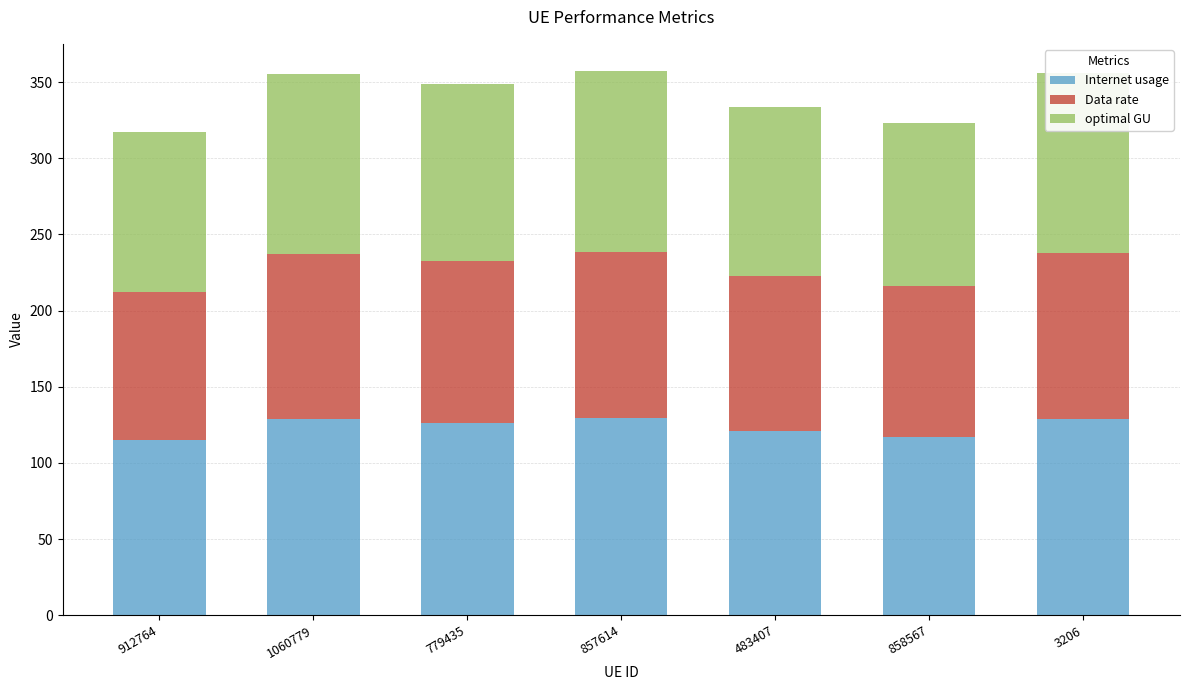

The Internet usage series shows 120.8 at 483407. True or false?

True